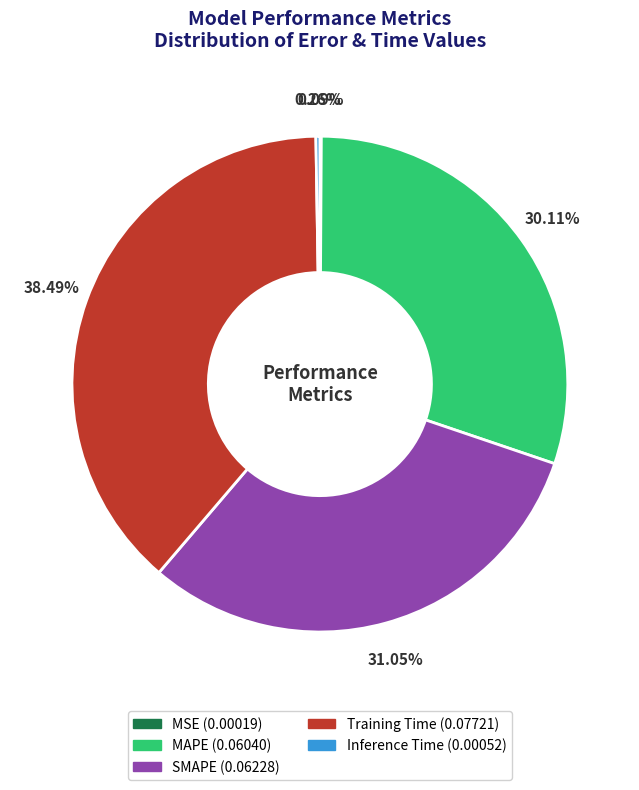

Is SMAPE the majority of the pie?

No